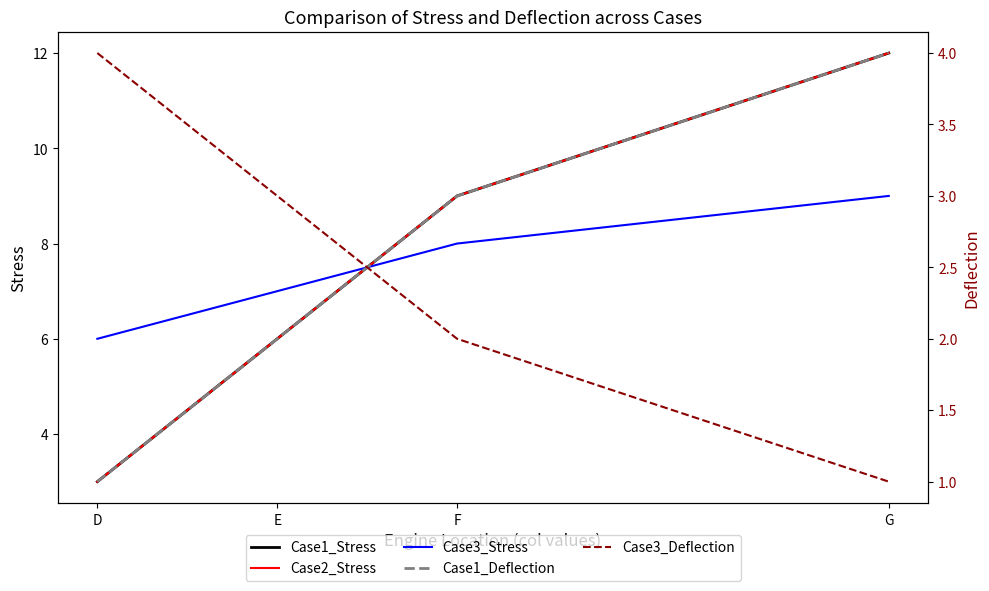

True or false: Case3_Stress and Case2_Stress intersect in this chart.

True